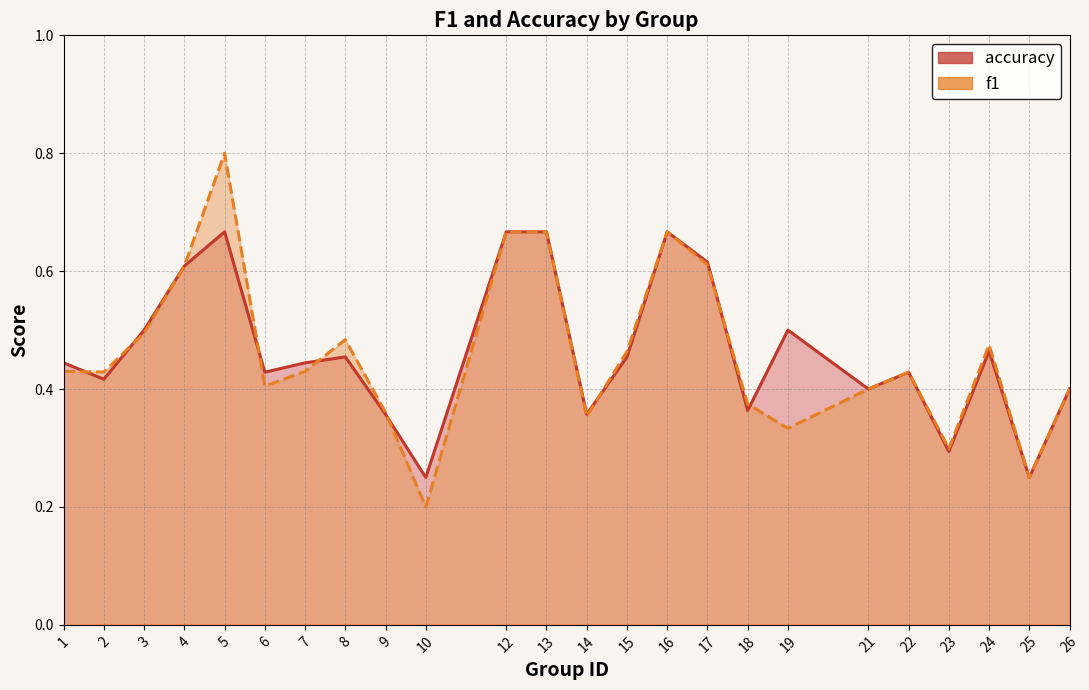

Between 13 and 19, which series saw the biggest shift?

f1